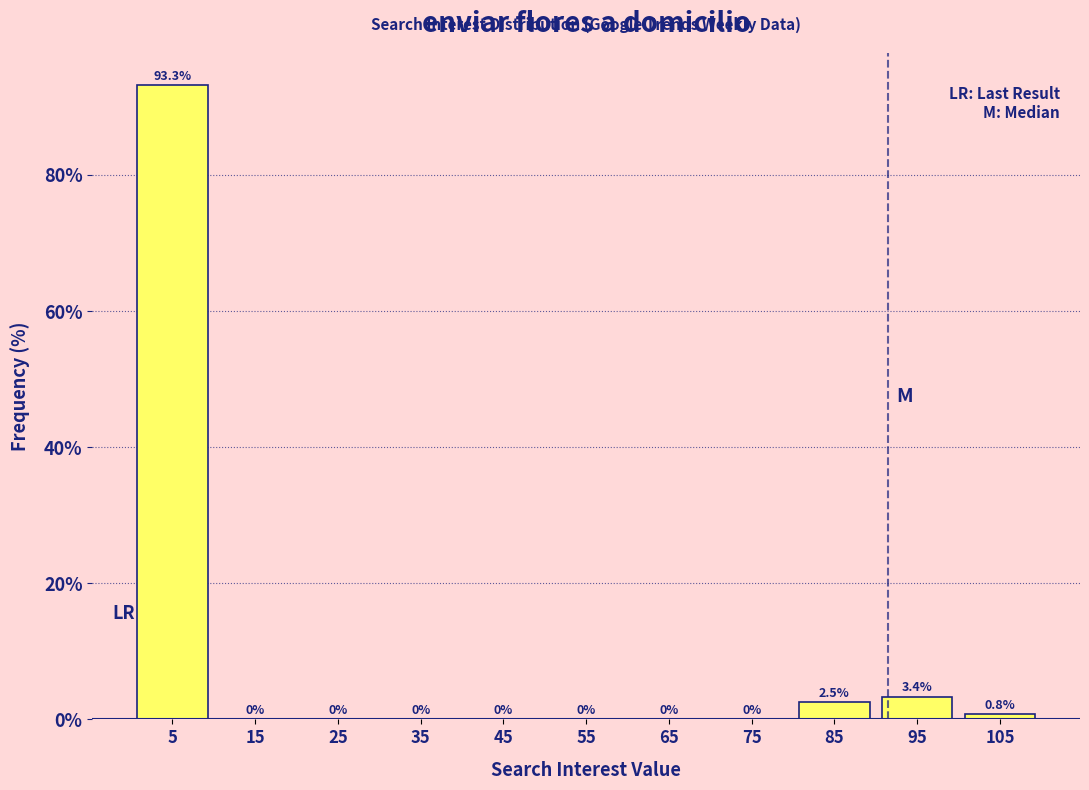

Reading left to right, list every bar in this chart as the range it spans on the x-axis followed by its height.

0 to 10: 93.3
10 to 20: 0.0
20 to 30: 0.0
30 to 40: 0.0
40 to 50: 0.0
50 to 60: 0.0
60 to 70: 0.0
70 to 80: 0.0
80 to 90: 2.5
90 to 100: 3.4
100 to 110: 0.8